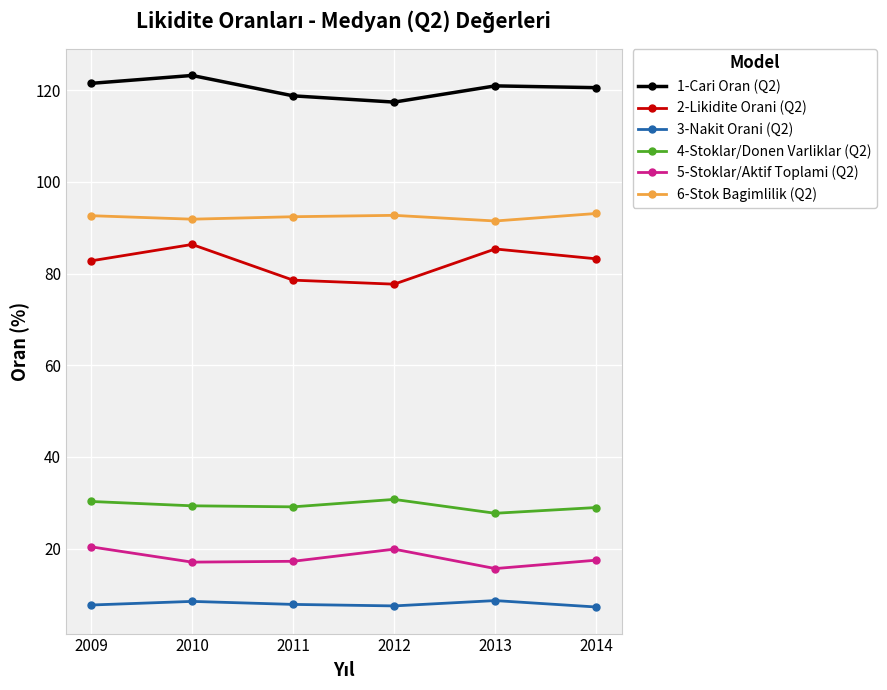

What is the difference between the maximum and second lowest values in the 3-Nakit Orani (Q2) series?

1.2